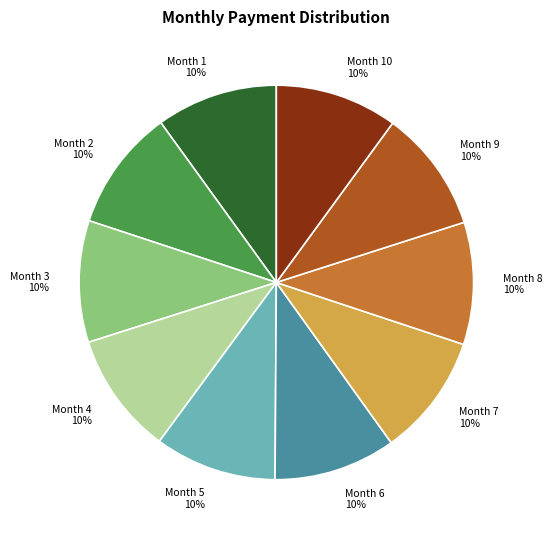

Count the number of slices in the pie.

10